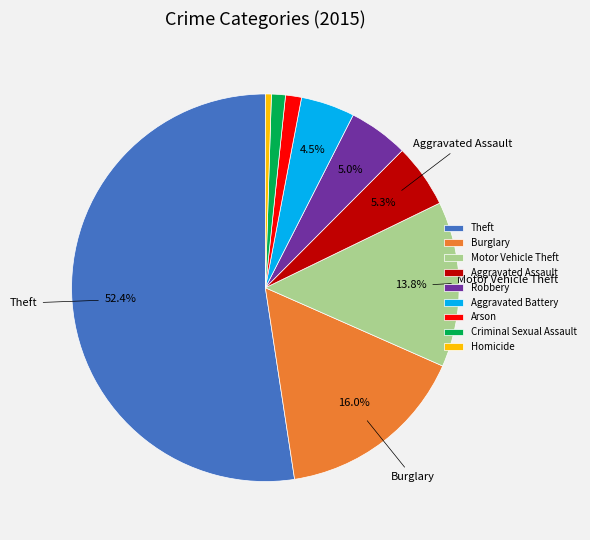

Is it true that Burglary is 16% of the pie?

True